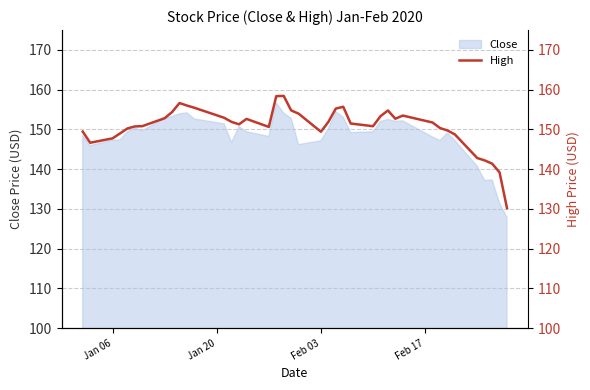

What is the lowest value of the Close series?

127.9